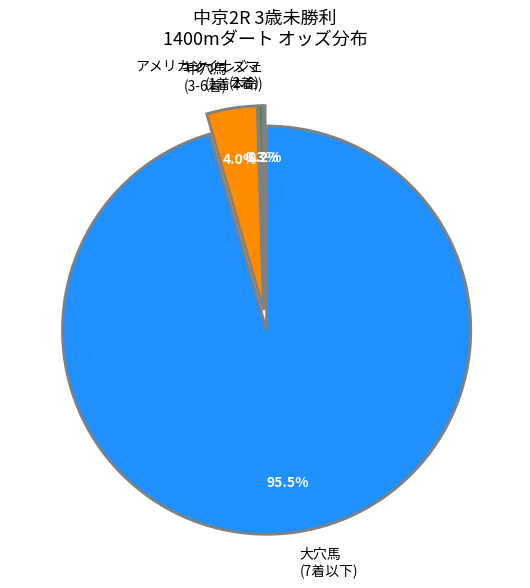

Which has a higher value, アメリカンイナズマ (2着) or 大穴馬 (7着以下)?

大穴馬 (7着以下)